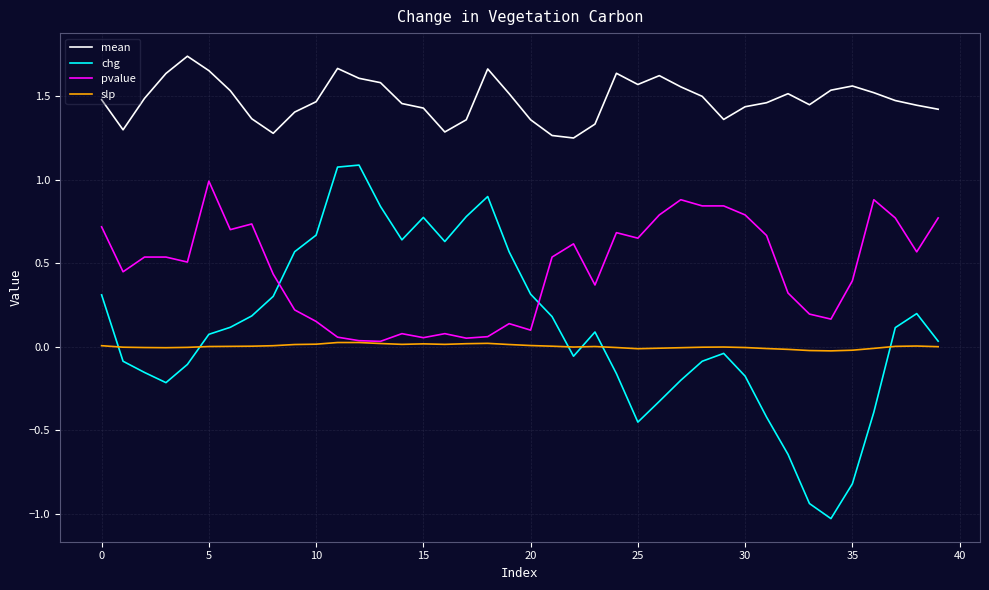

What is the lowest value of the chg series?

-1.0